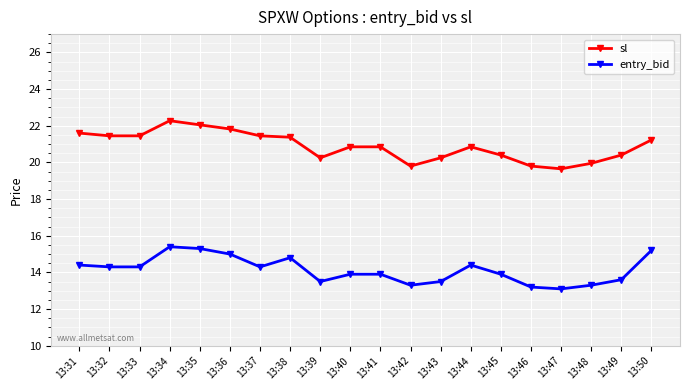

Rank the series at 13:44 from lowest to highest value.

entry_bid, sl